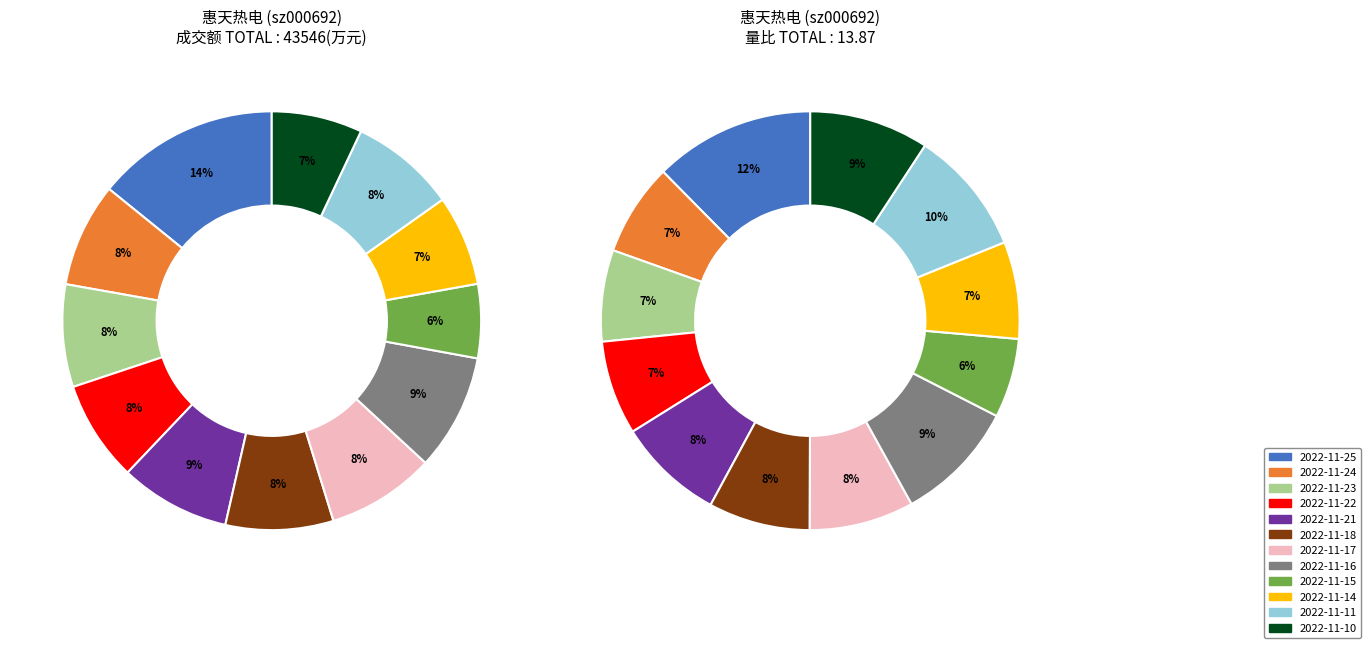

To the nearest percent, what is the difference between the largest and smallest slice percentages?

8%